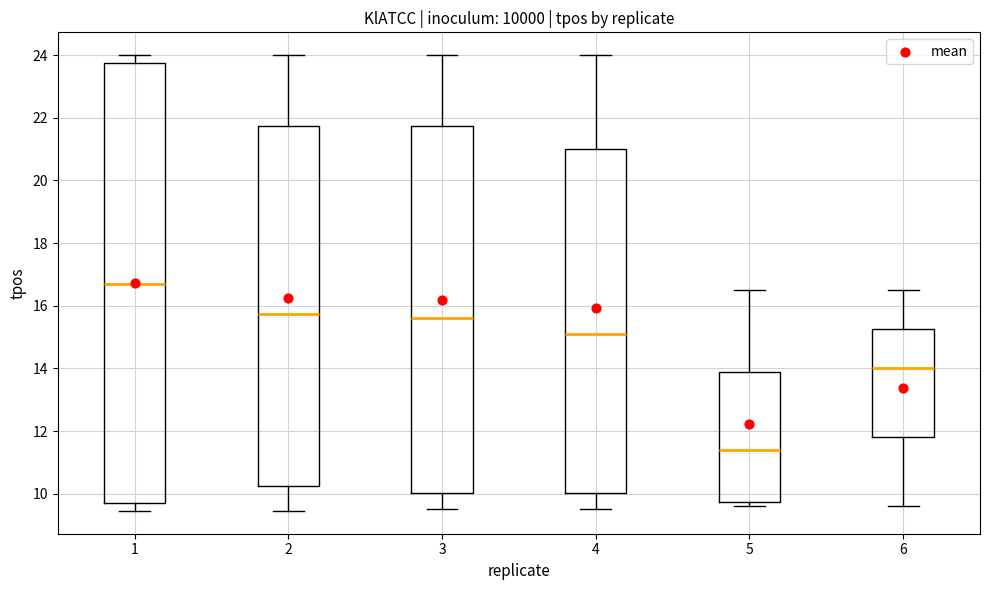

Which box's median line is the lowest?

5